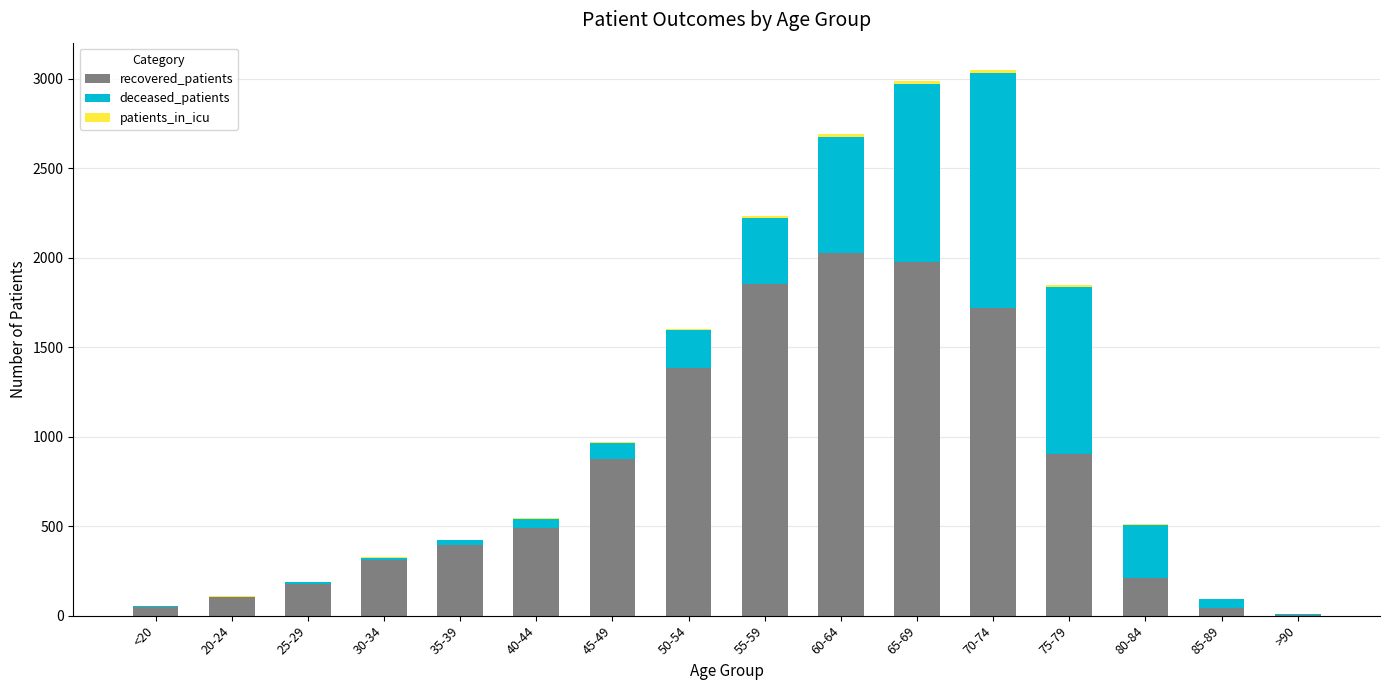

What is the highest value of the recovered_patients series?

2025